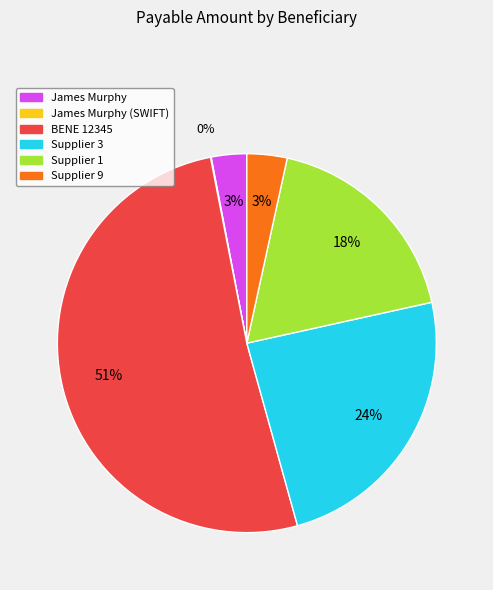

To the nearest percent, what is the average slice percentage?

17%